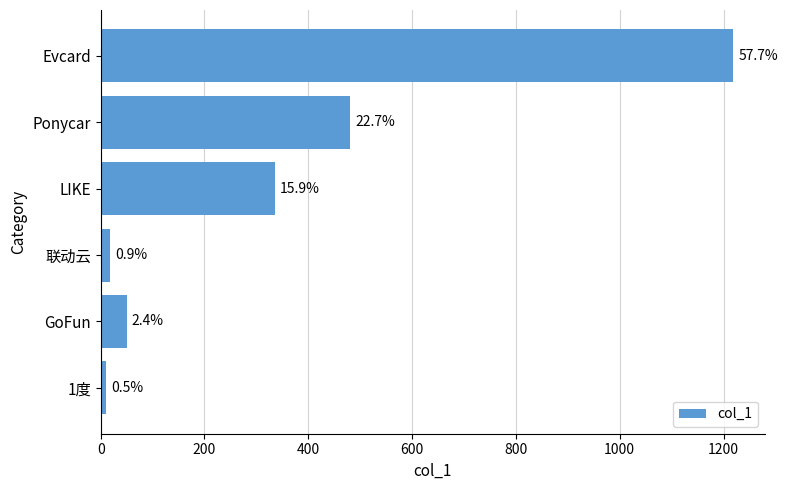

What is the difference between the maximum and second lowest values?

1201.0